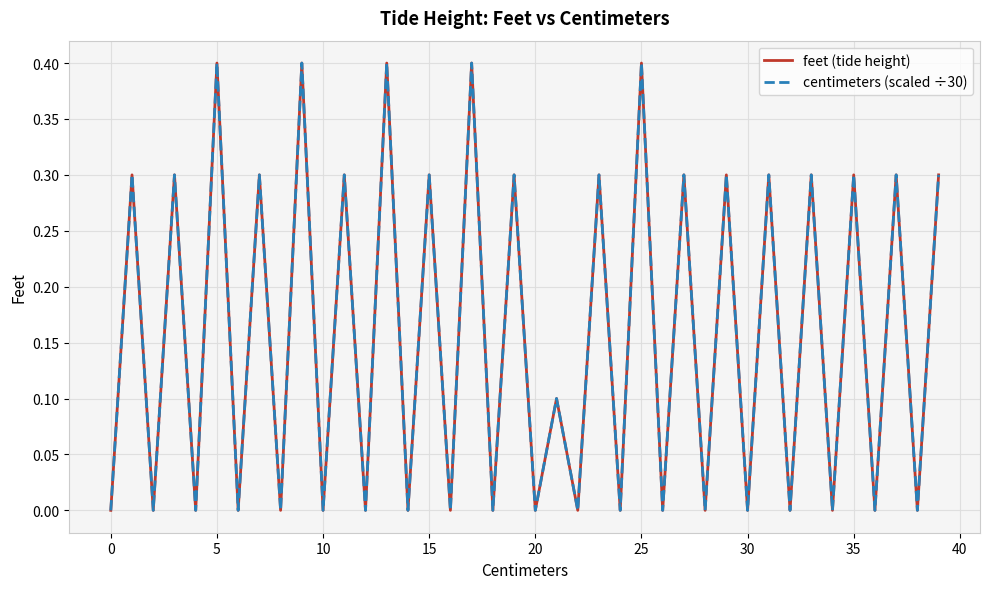

What is the value of the feet (tide height) point at the 22nd from the left?

0.1